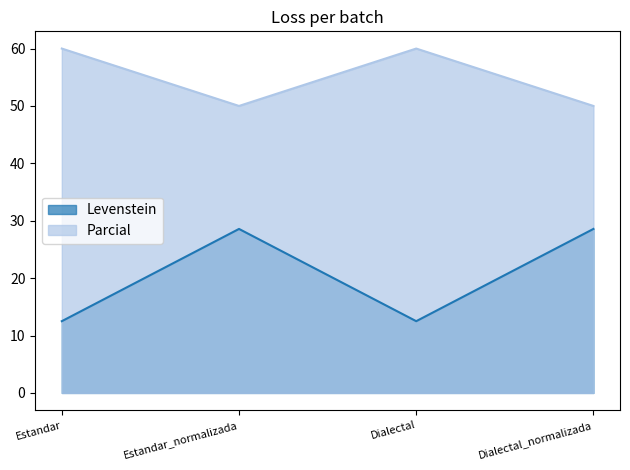

What is the label of the 1st point from the left?

Estandar